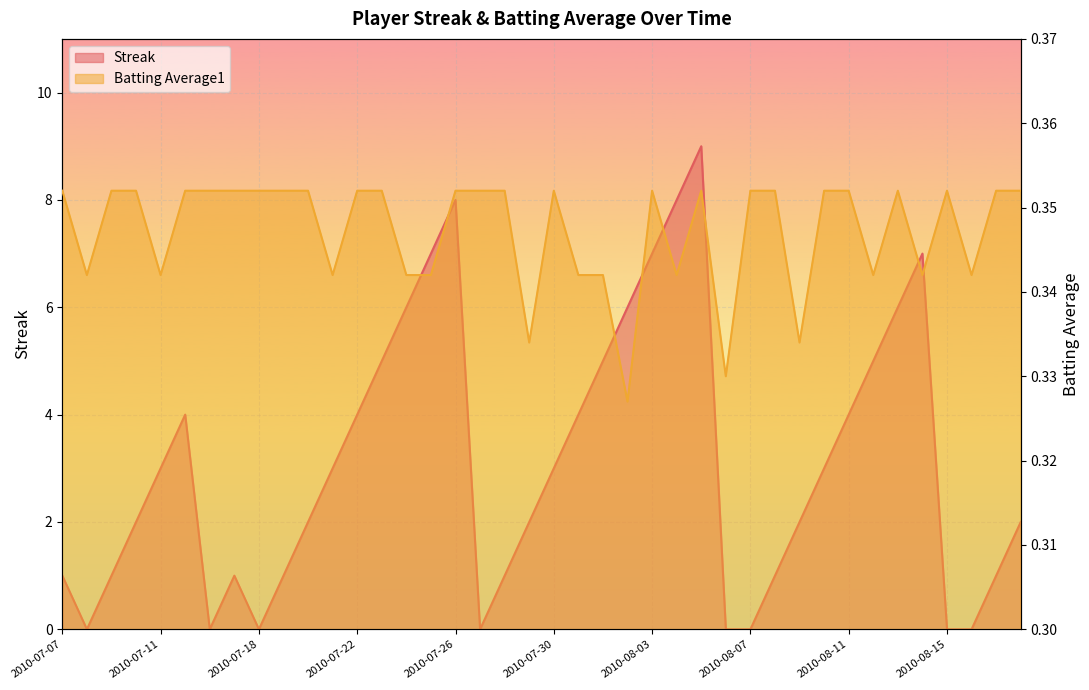

What is the label of the 23rd point from the right?

2010-07-27